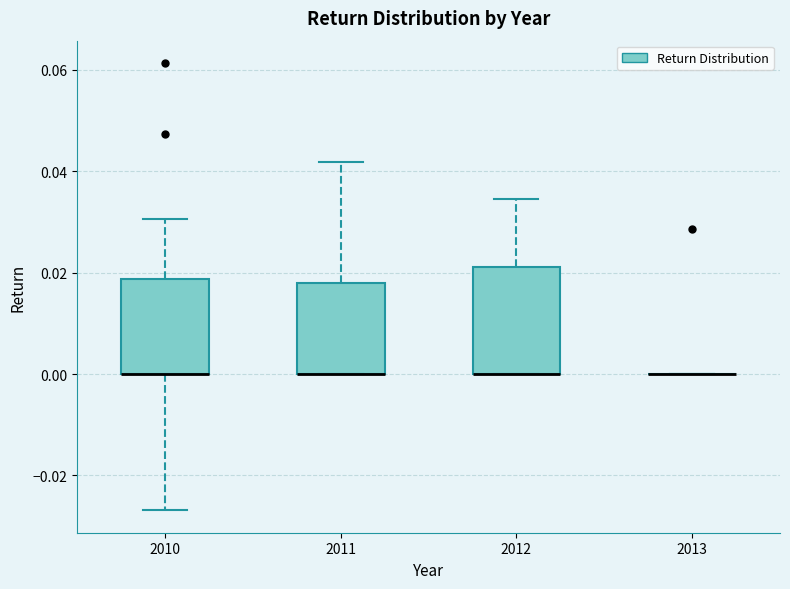

Reading left to right, read every box against the y-axis: the position of its median line, the range the box covers, and the ends of its whiskers. The values are not printed on the chart, so give them approximately, as read against the axis.

2010: median 0.000 (drawn on the box's lower edge), box 0.000 to 0.018, whiskers -0.026 to 0.030
2011: median 0.000 (drawn on the box's lower edge), box 0.000 to 0.018, whiskers 0.000 to 0.042
2012: median 0.000 (drawn on the box's lower edge), box 0.000 to 0.022, whiskers 0.000 to 0.034
2013: box collapsed to a line at 0.000, whiskers 0.000 to 0.000